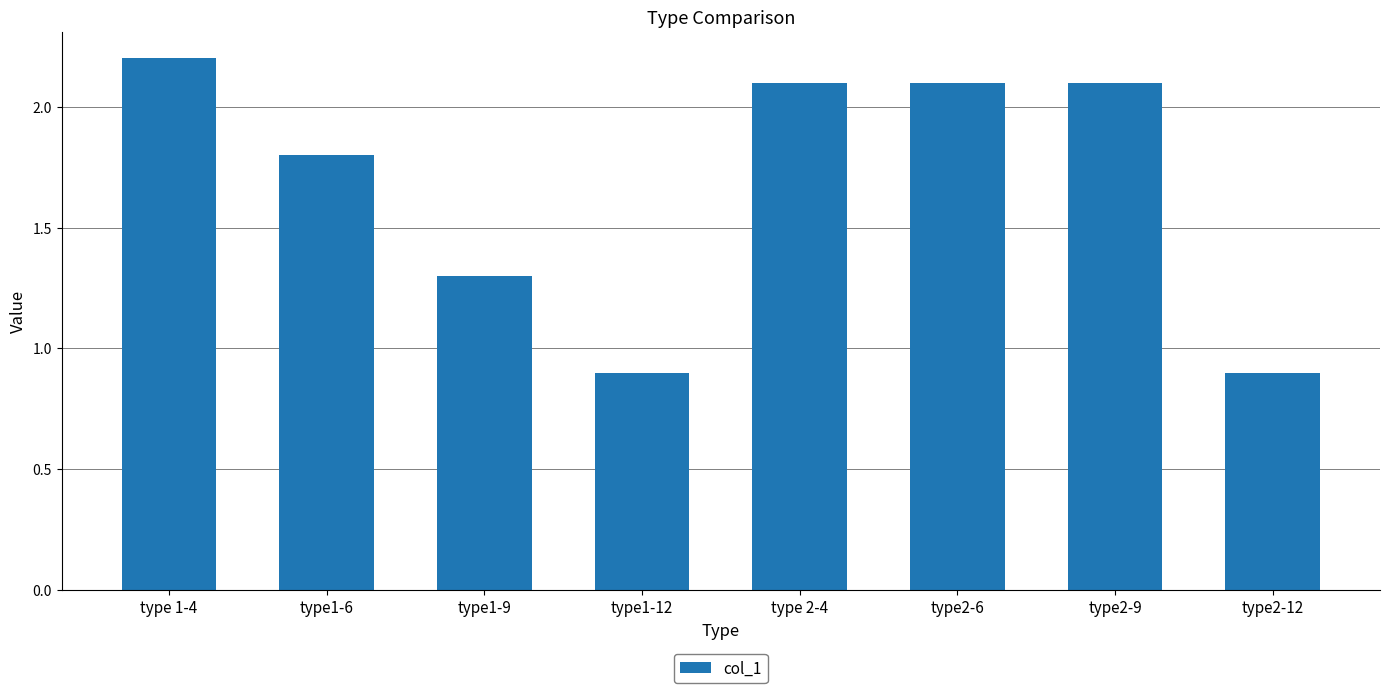

What is the label of the 4th bar from the right?

type 2-4